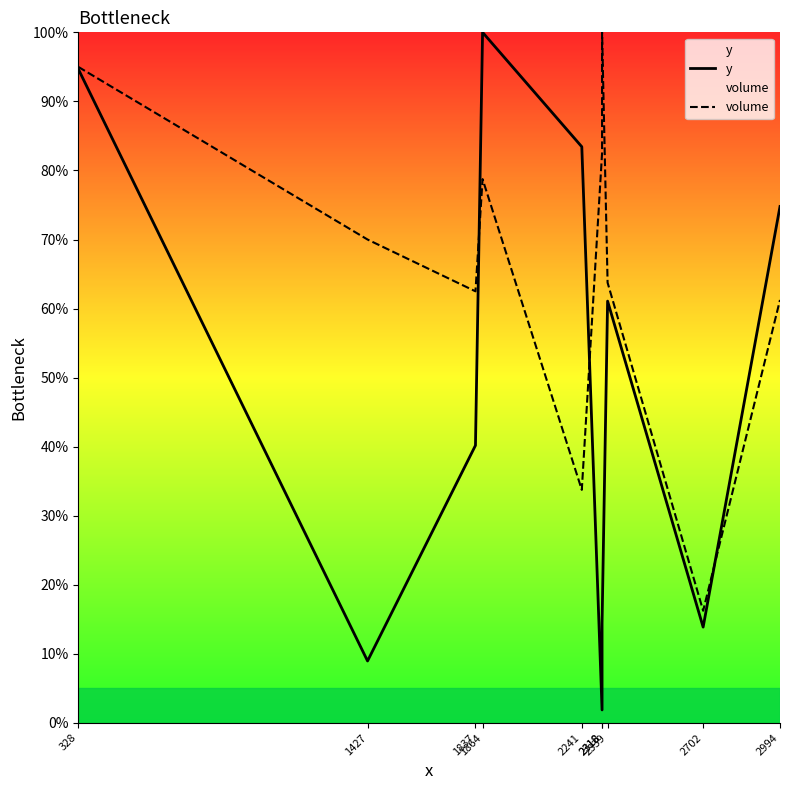

List the labels in order of volume value, smallest first.

2702, 2241, 2994, 1837, 2339, 1427, 1864, 2318, 328, 2318